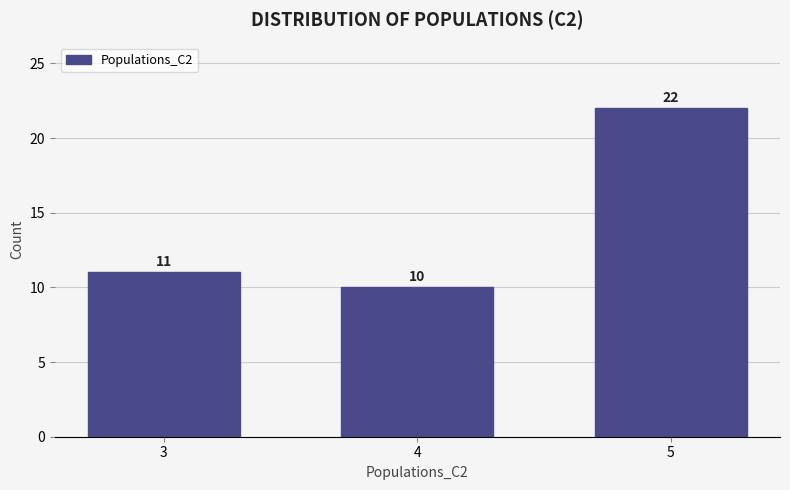

Reading left to right, what are all the values shown in this chart?

11	10	22